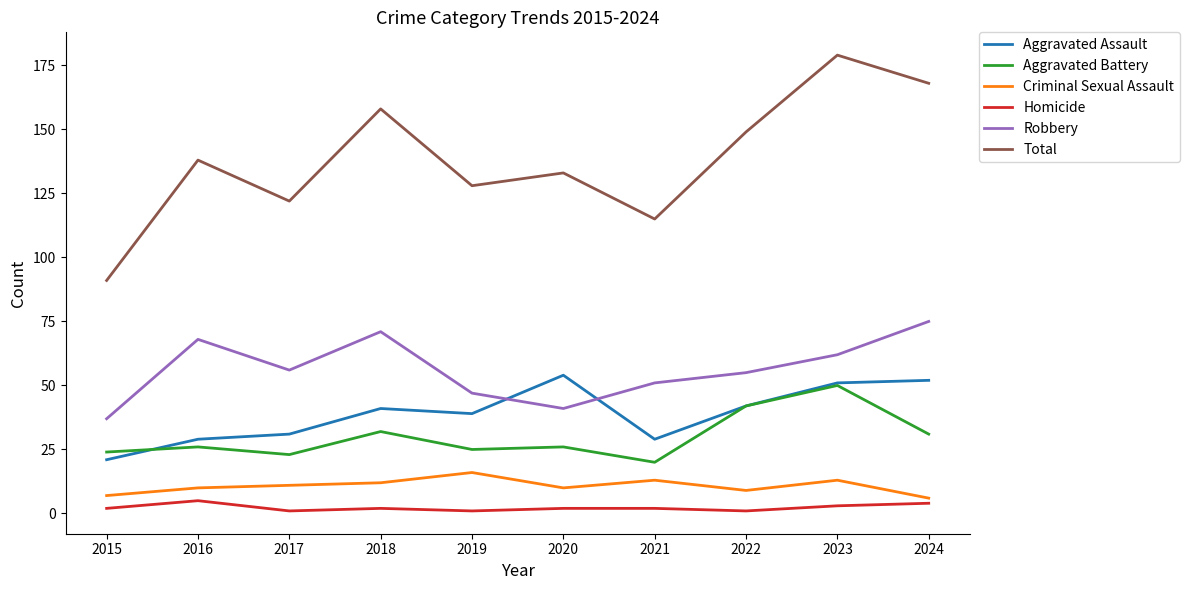

Does the chart display data point markers on the line(s)?

No